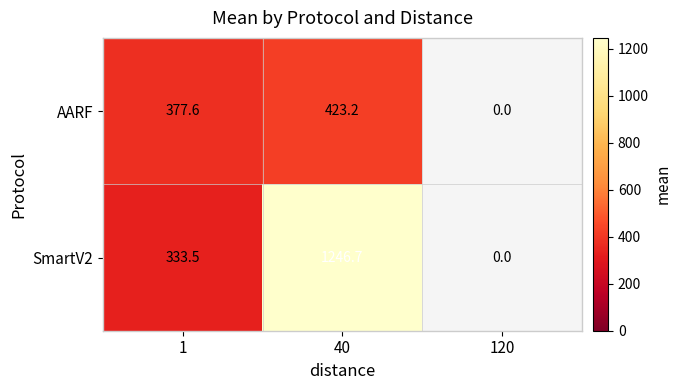

What is the spread (max minus min) of values at 1?

44.1